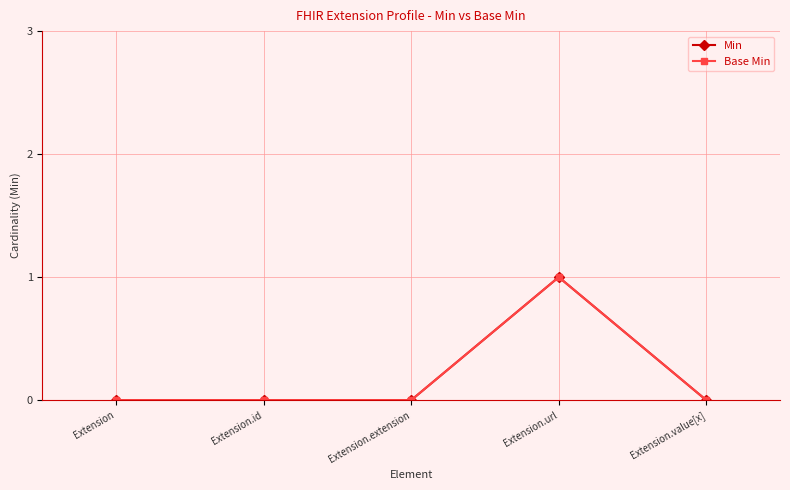

Does the chart have visible grid lines?

Yes